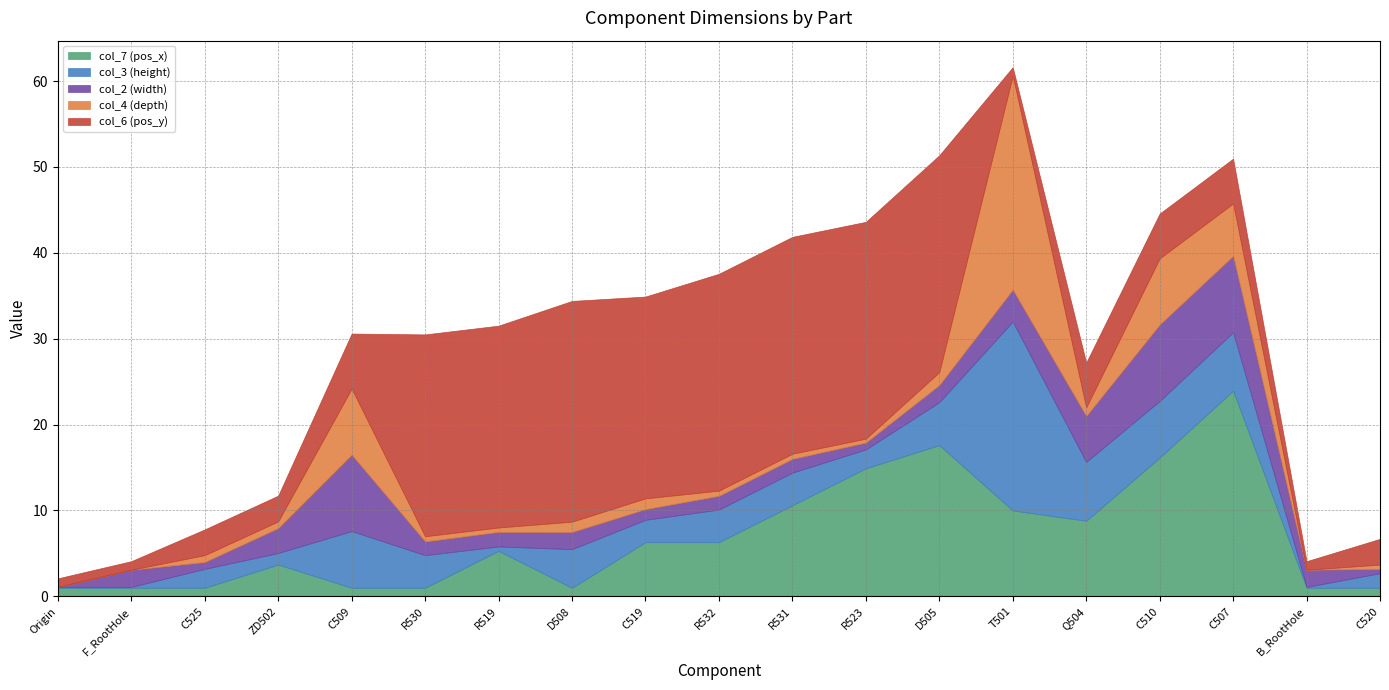

The col_4 (depth) series shows 10.0 at C507. True or false?

False